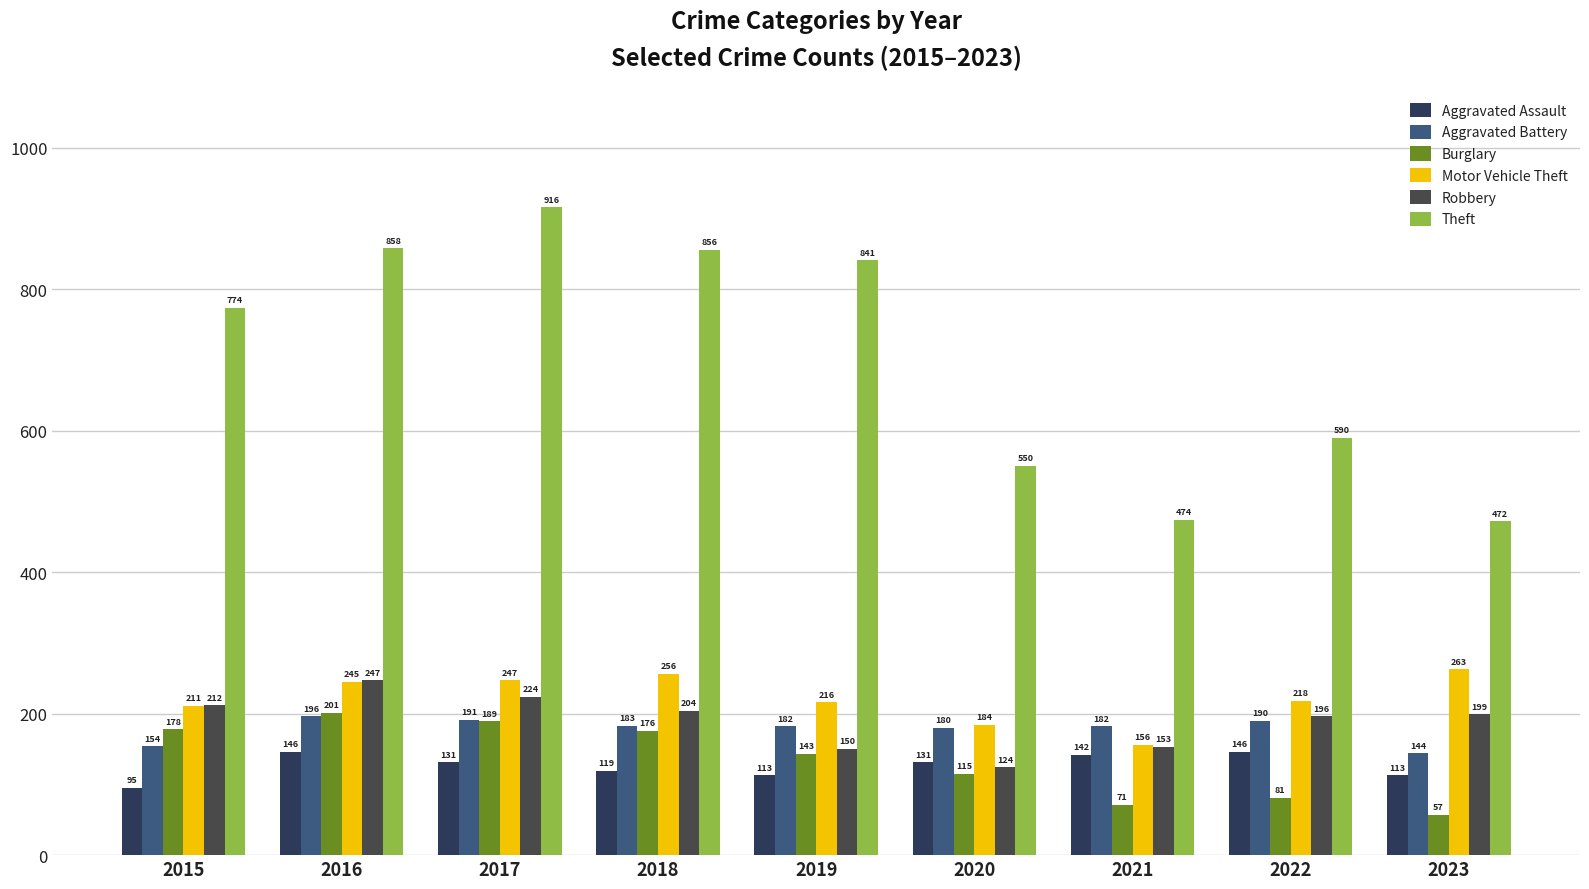

What is the difference between the maximum and minimum values in the Burglary series?

144